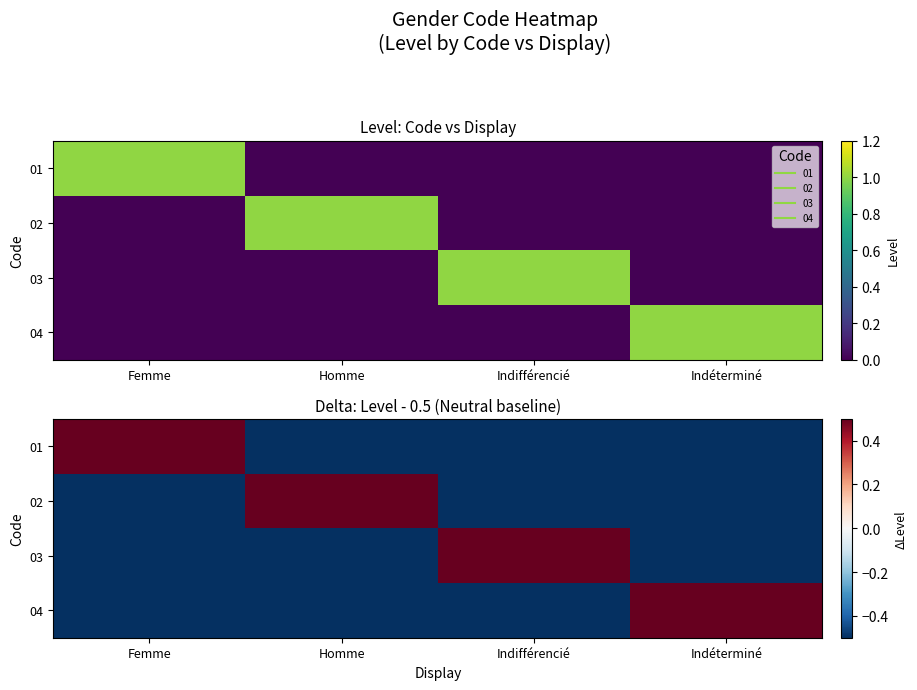

Which has a higher value, Homme or Indifférencié?

Homme